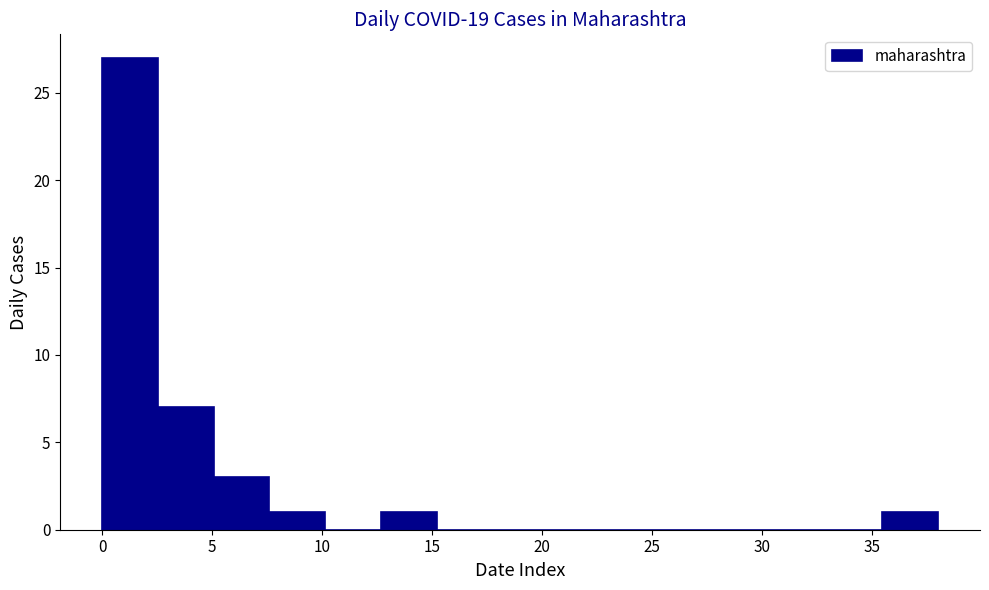

How tall is the bar that spans 7.5 to 10.0 on the x-axis? Neither the bar edges nor the heights are printed on the chart, so give them approximately, as read against the axes.

1